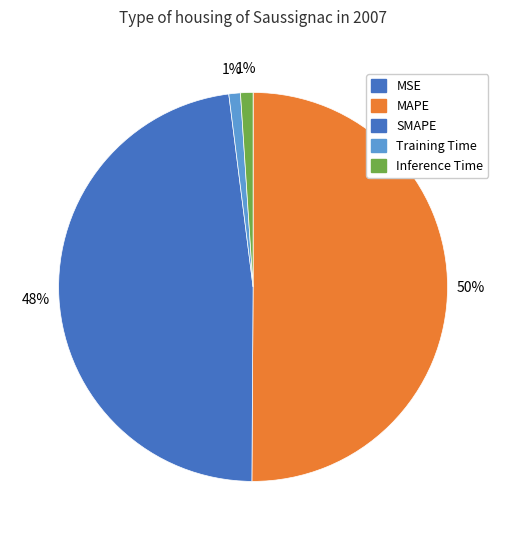

What is the largest slice in the pie chart?

MAPE